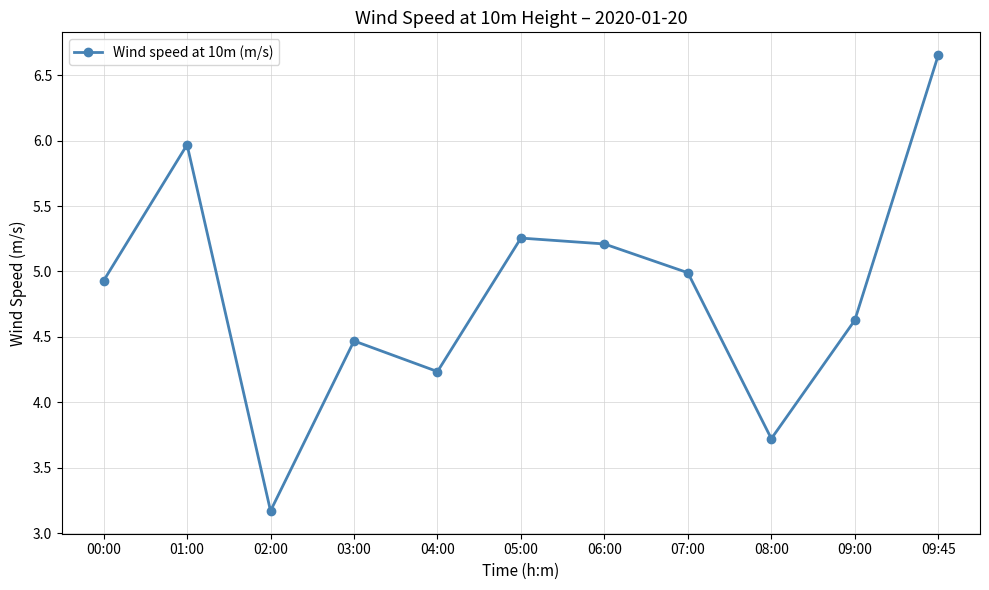

How many data points does each series have?

11